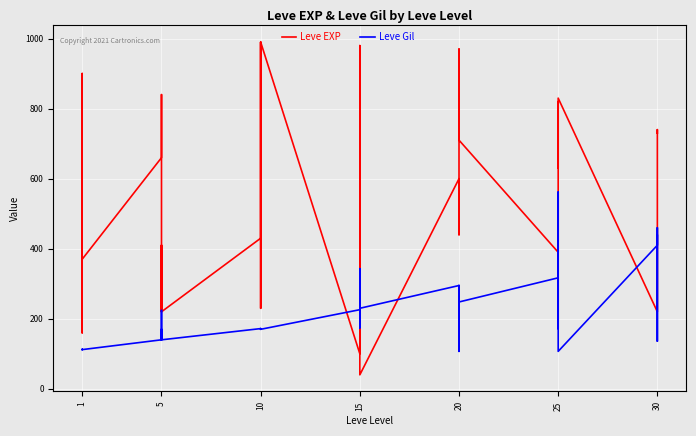

Which series has the largest range (max minus min)?

Leve EXP